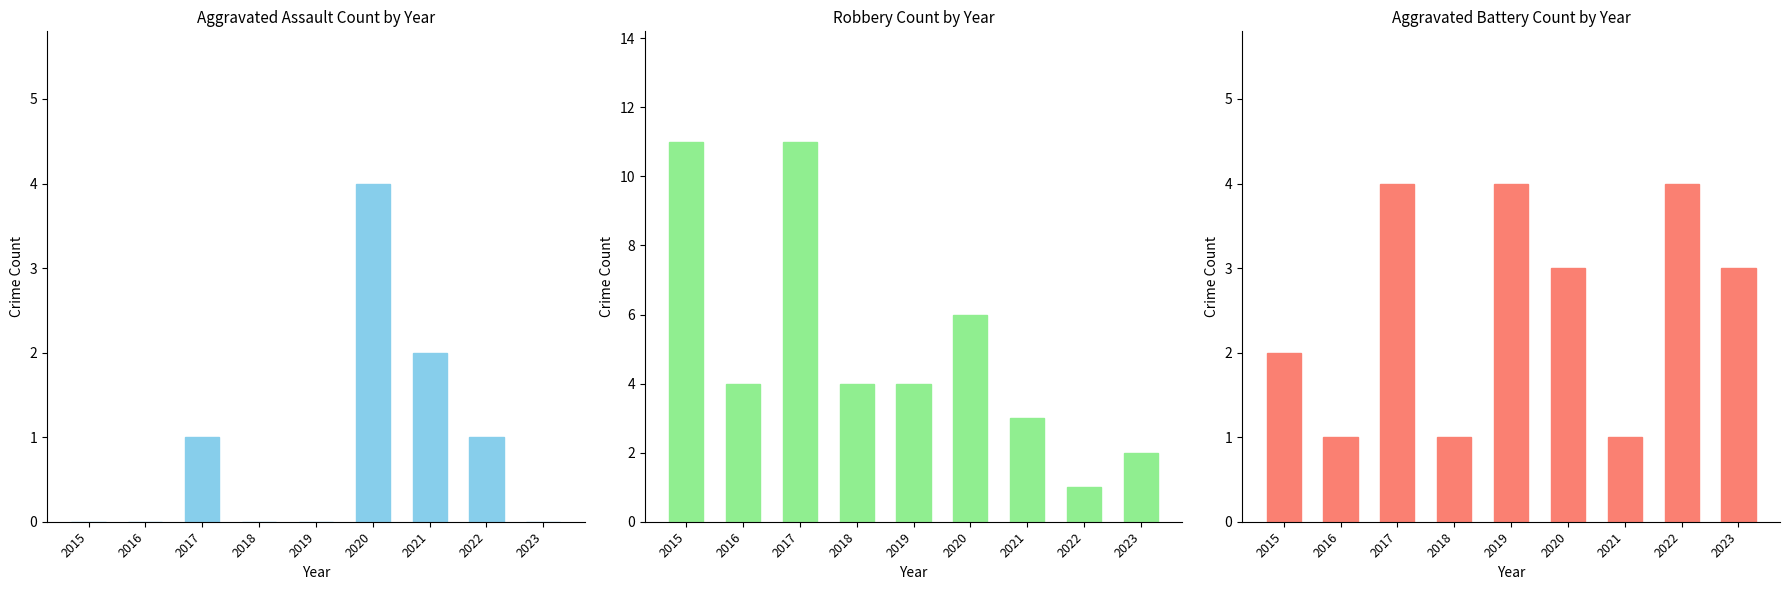

What is the value of the Aggravated Battery bar at the 6th from the left?

3